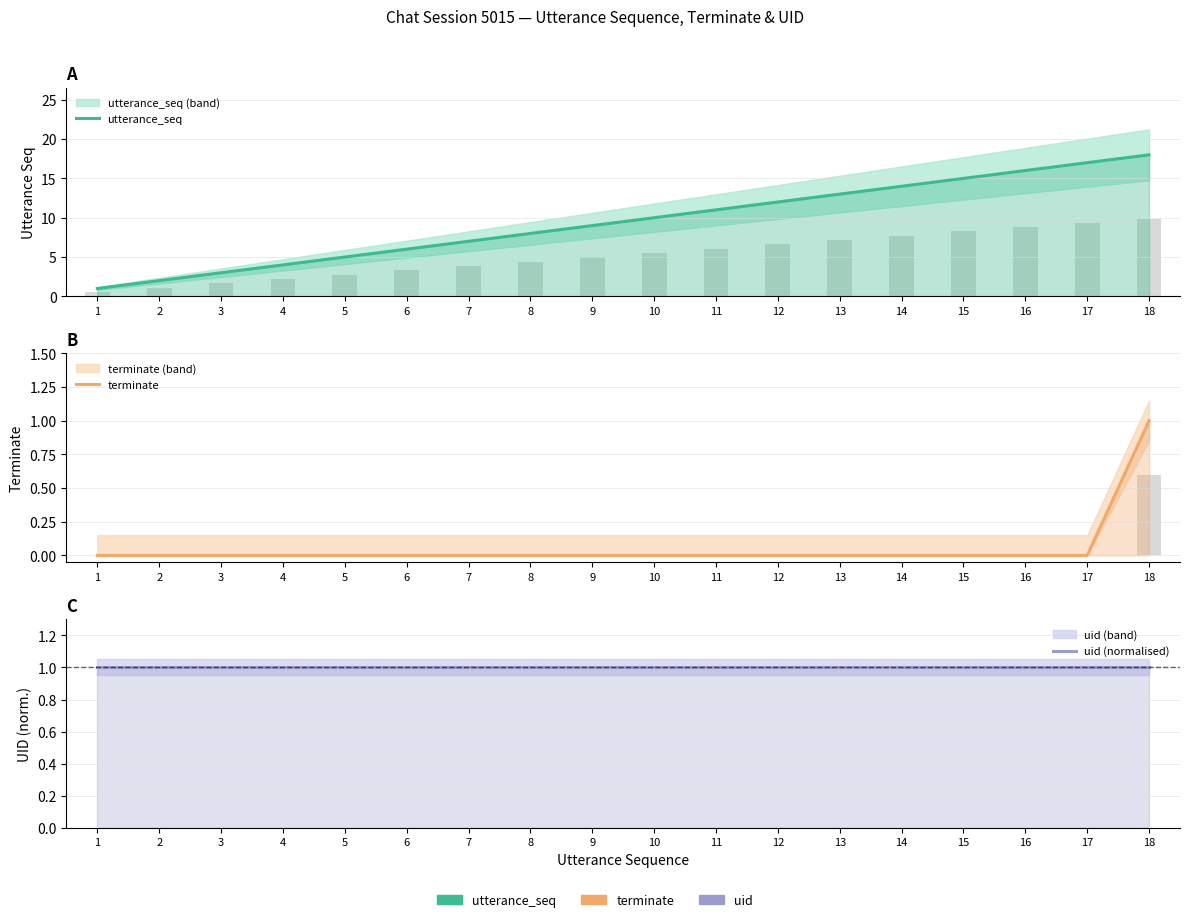

Count the number of categories in the chart.

18